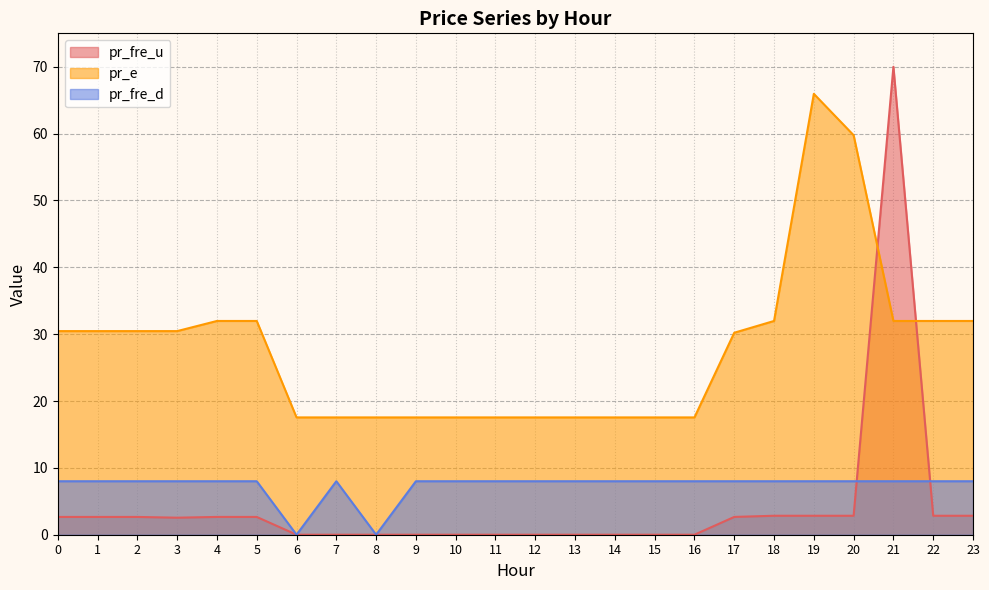

Where is pr_fre_u nearest to the value 35?

18